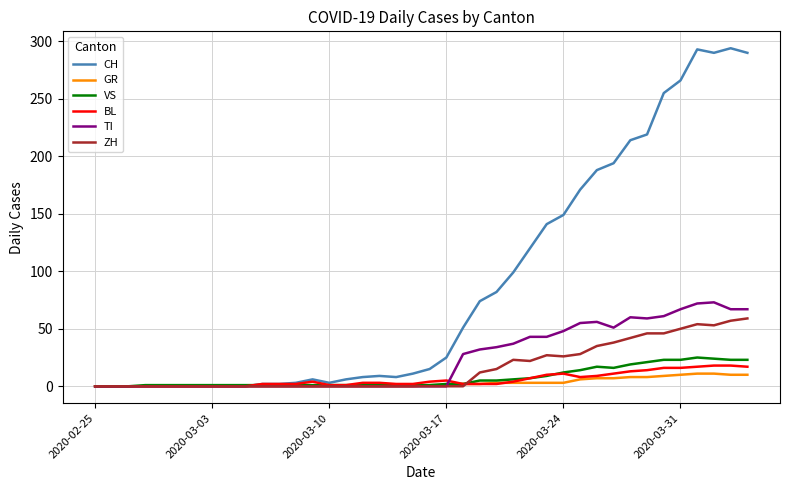

Which series has the widest spread of values?

CH